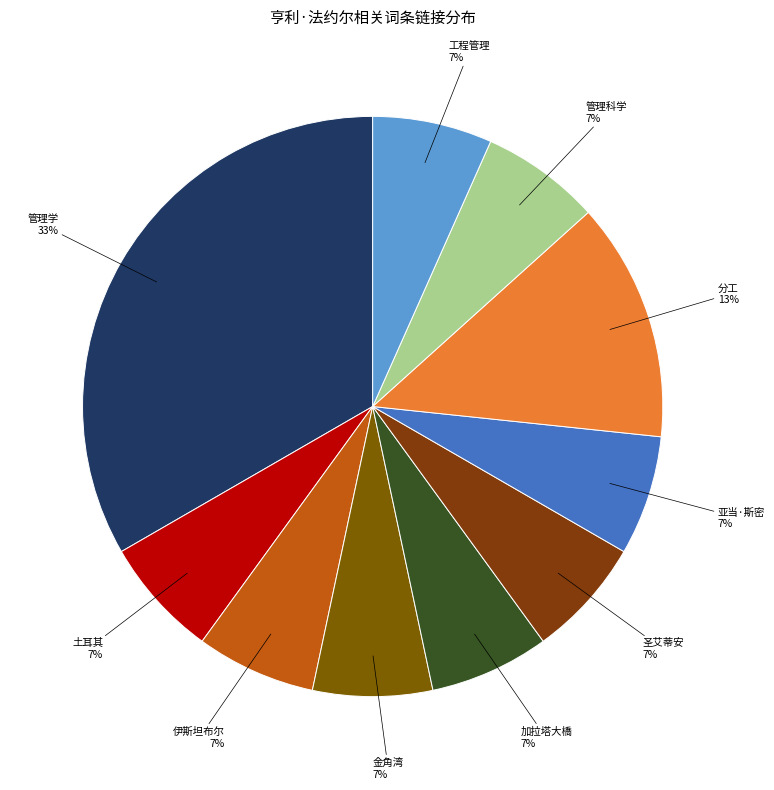

What is the smallest slice in the pie chart?

土耳其